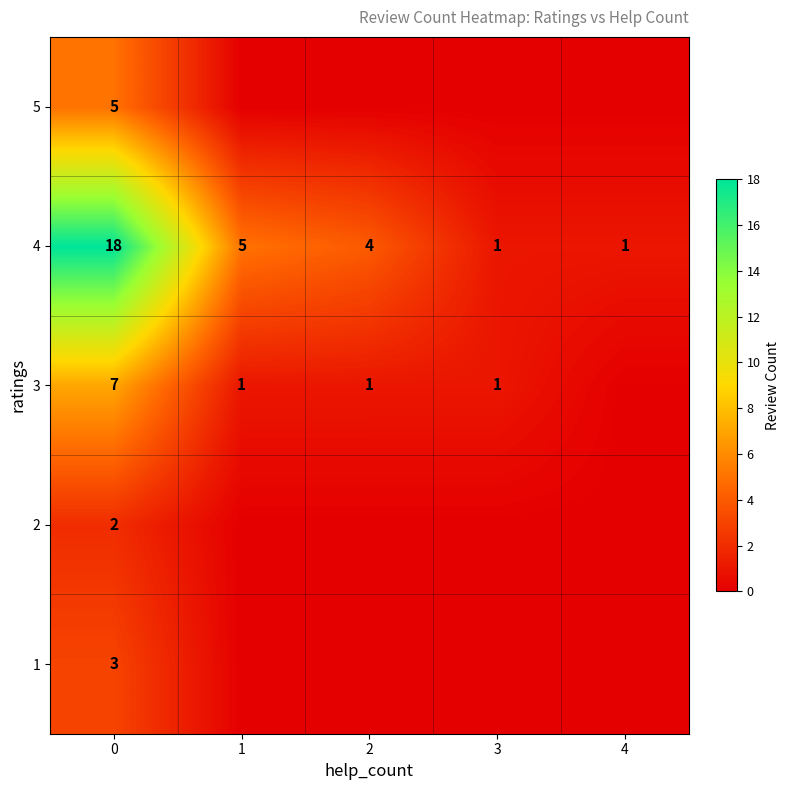

What is the sum of the 4 values at 0 and 4?

19